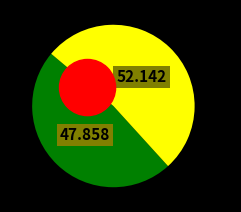

What percentage is the 1 slice, to the nearest percent?

48%